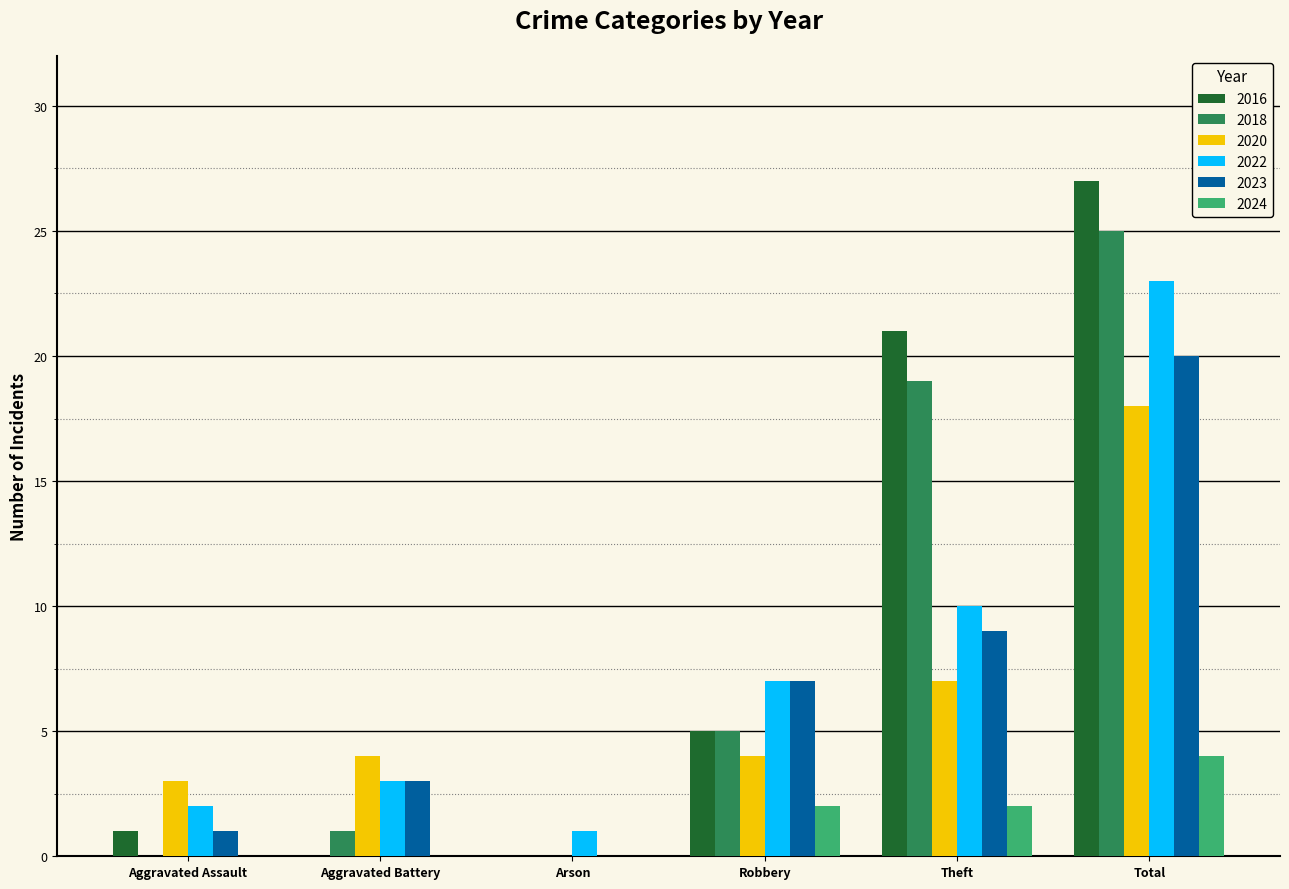

What is the sum of all 2024 values?

8